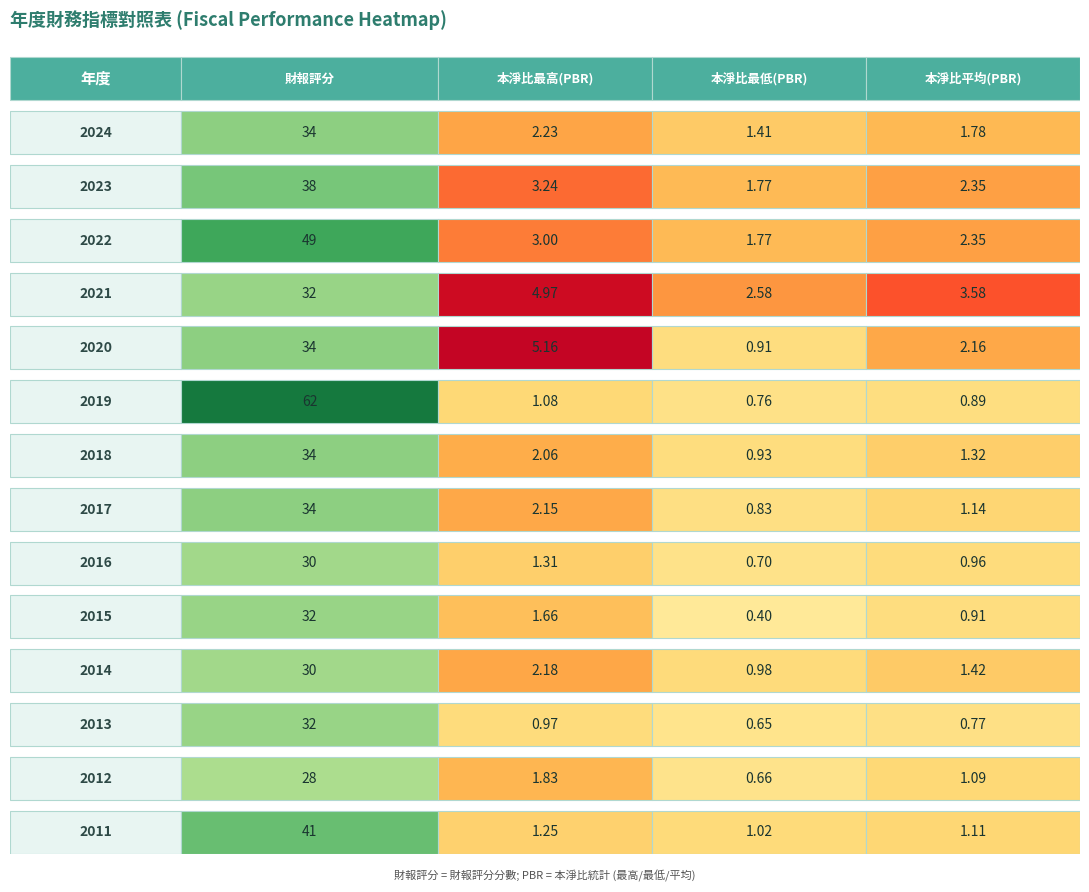

Which series changed the most between 0 and 2?

2019